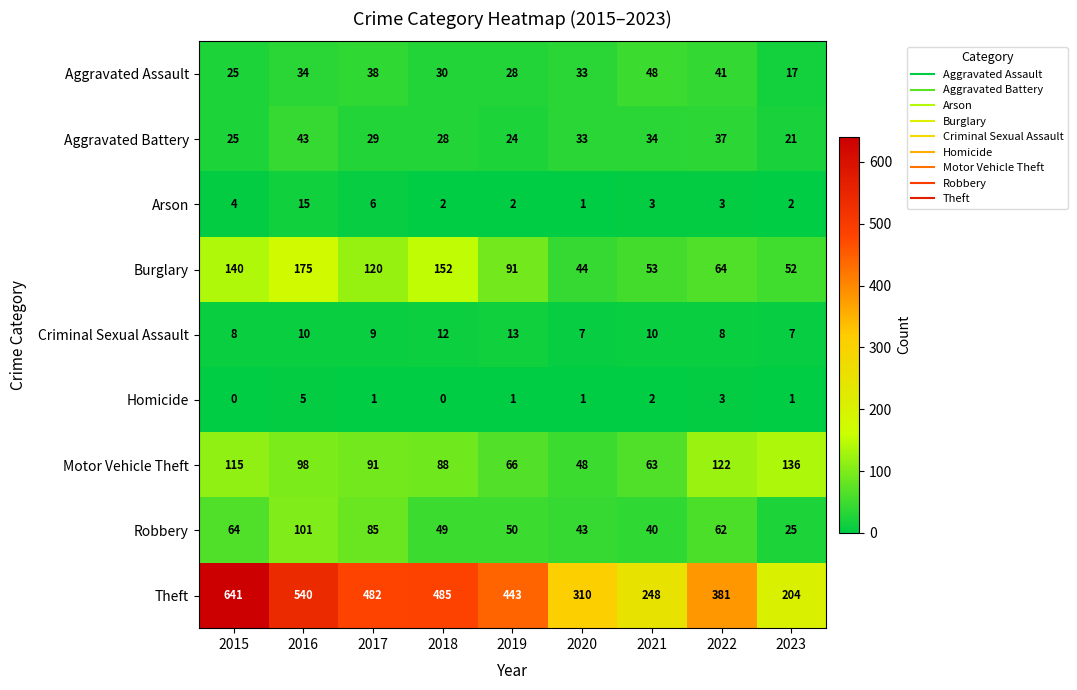

How many distinct data groups are displayed?

9